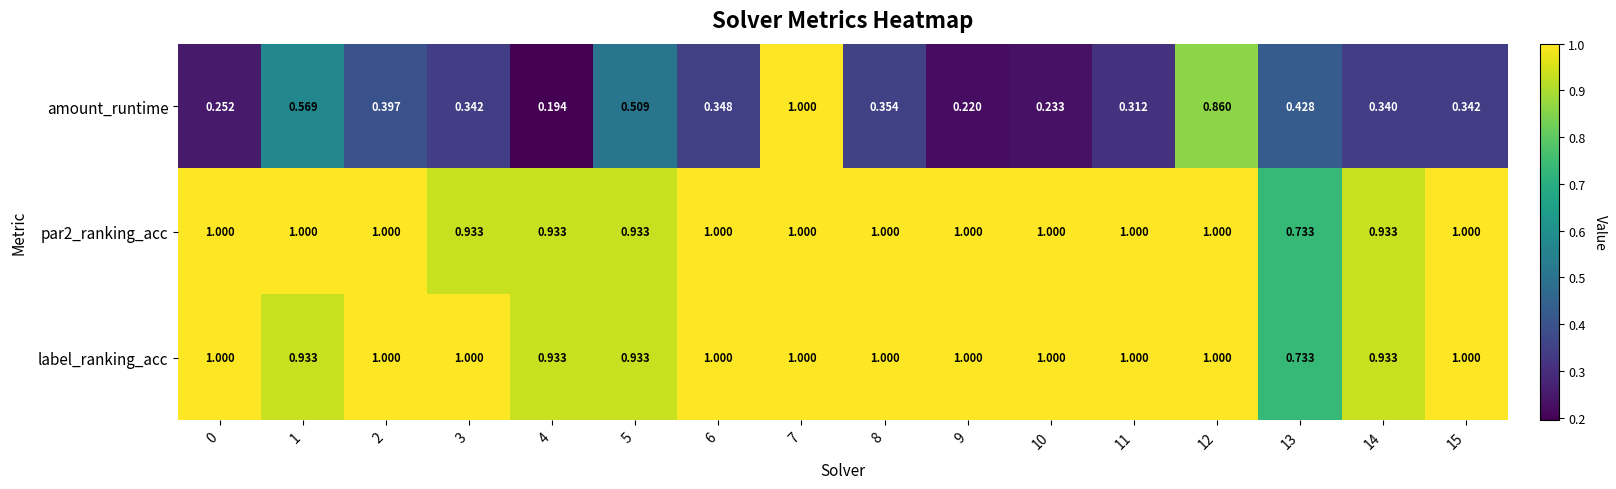

Which series has the widest spread of values?

amount_runtime